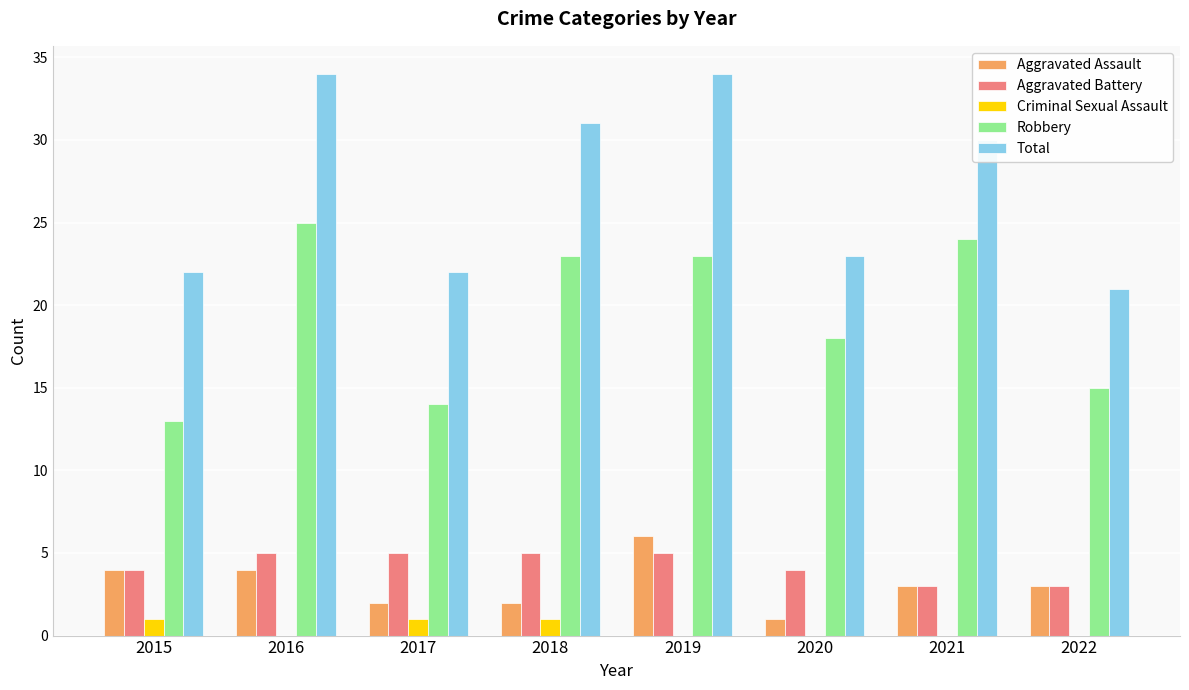

How many groups of bars are there?

8